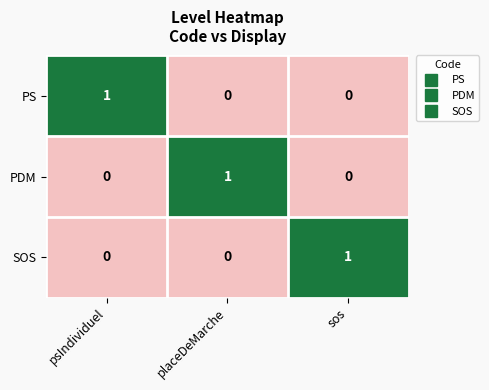

The value of PDM at psIndividuel is 0. True or false?

True